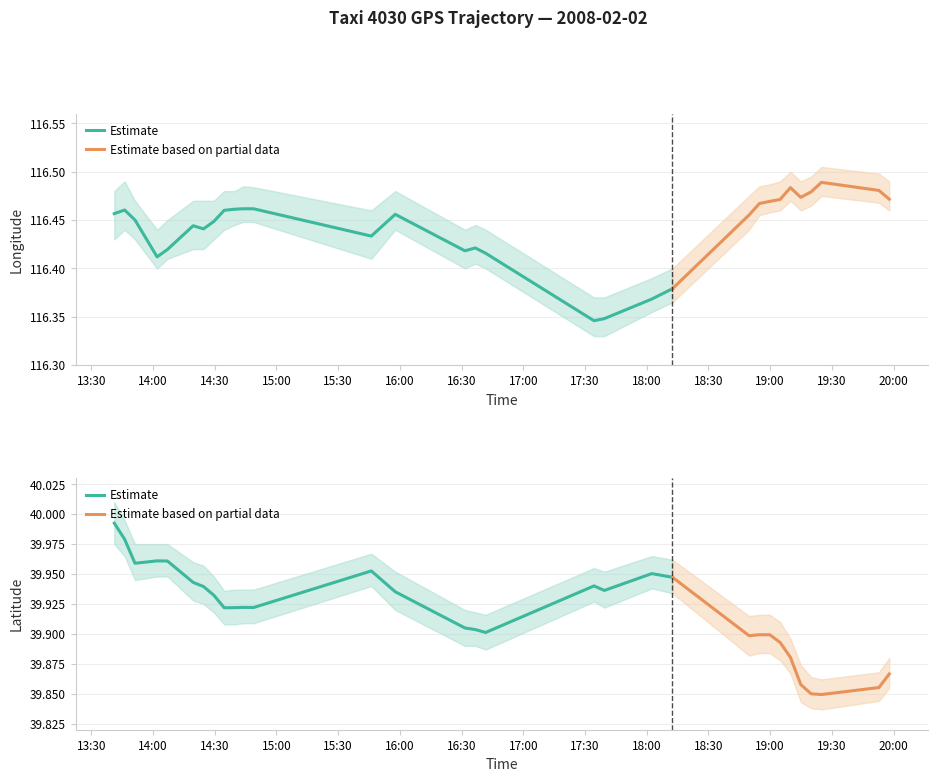

True or false: lon_lower and lat intersect in this chart.

False